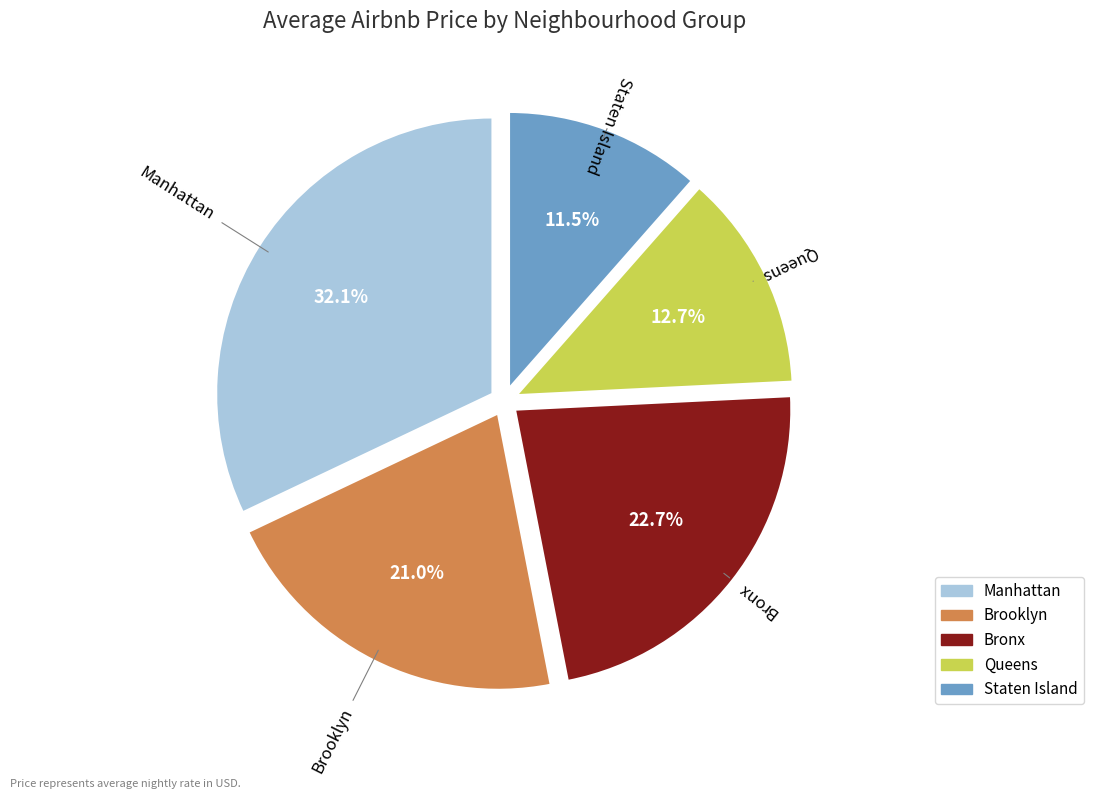

Which category has the biggest portion of the pie?

Manhattan